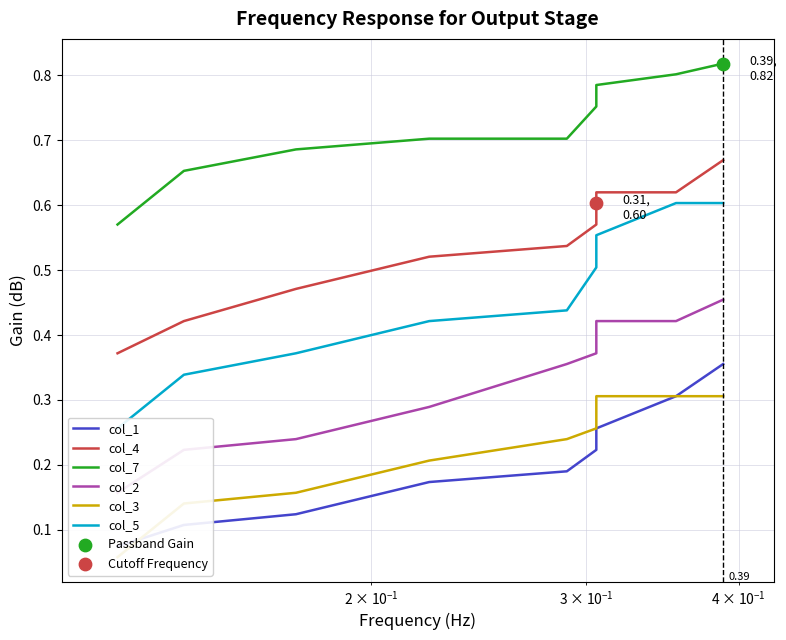

Which series contains the lowest Y value?

col_3